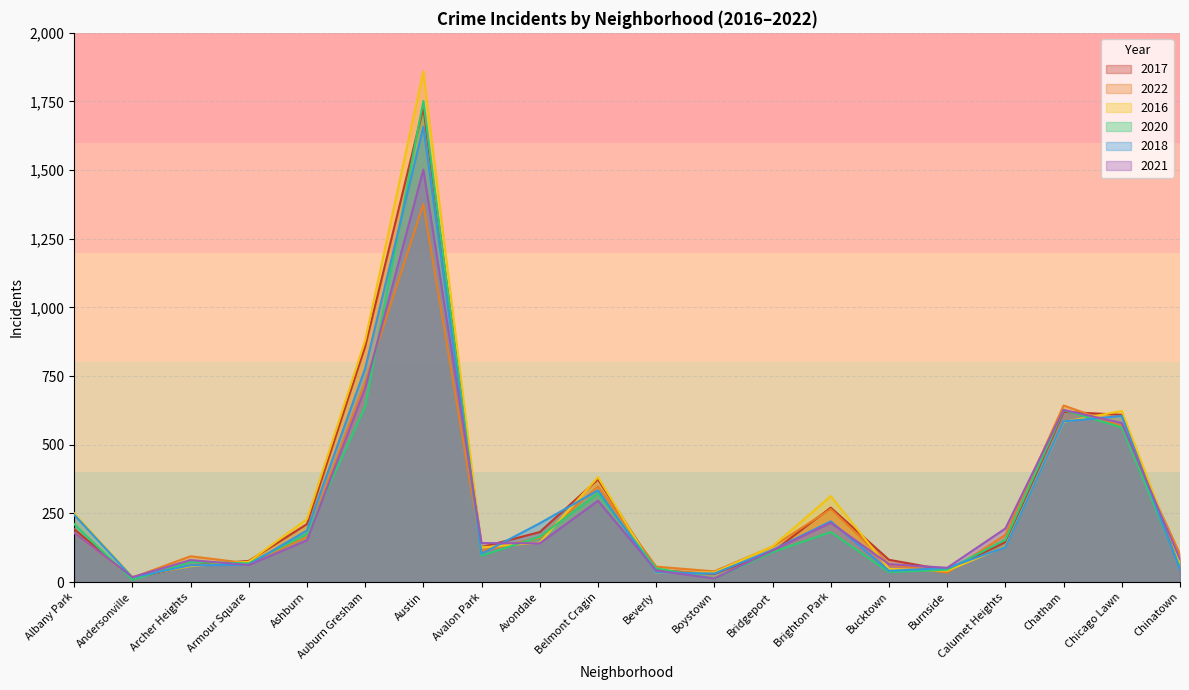

What is the difference between the 2017 values at Bridgeport and Burnside?

67